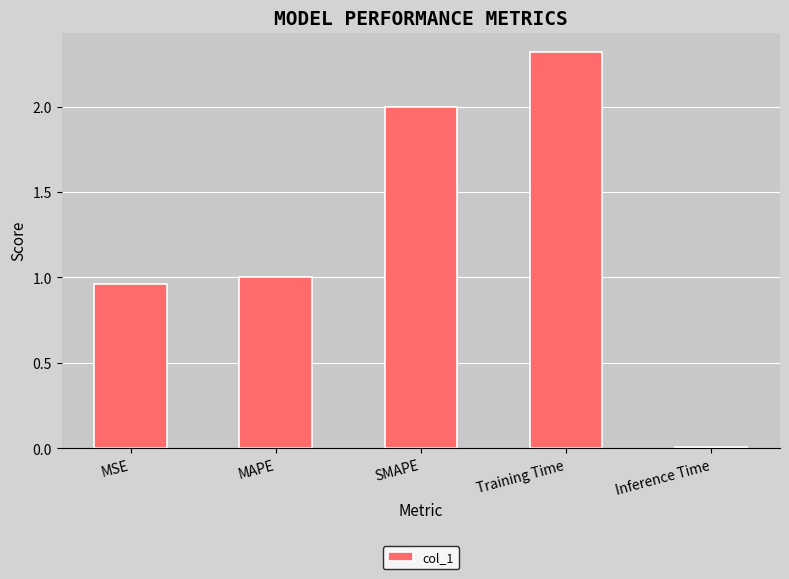

Does the chart contain stacked bars?

No